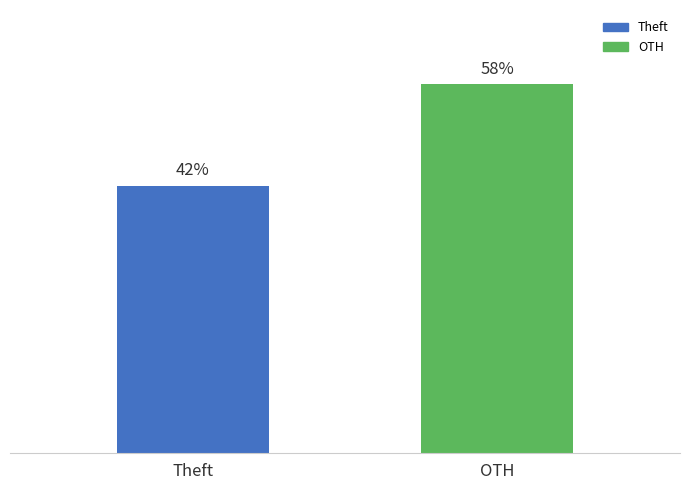

Does the chart contain any negative values?

No